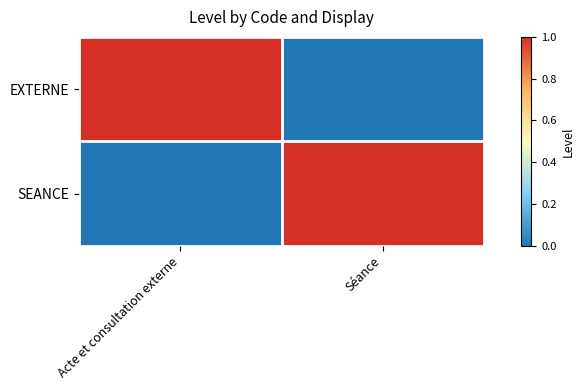

Reading right to left, list all the values displayed in this chart.

EXTERNE: Séance=0	Acte et consultation externe=1
SEANCE: Séance=1	Acte et consultation externe=0